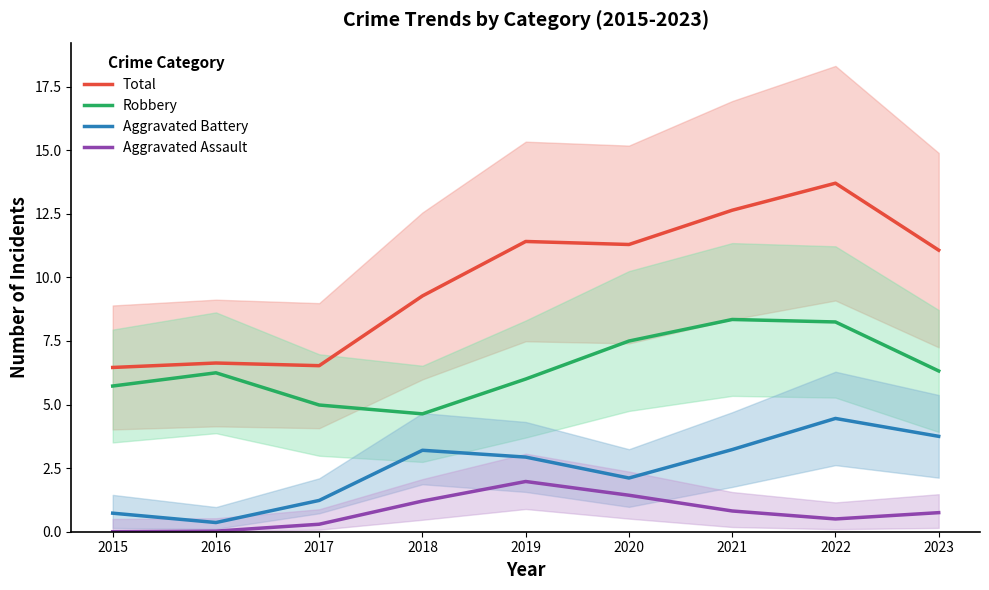

What are all the series names shown in the legend?

Total, Robbery, Aggravated Battery, Aggravated Assault